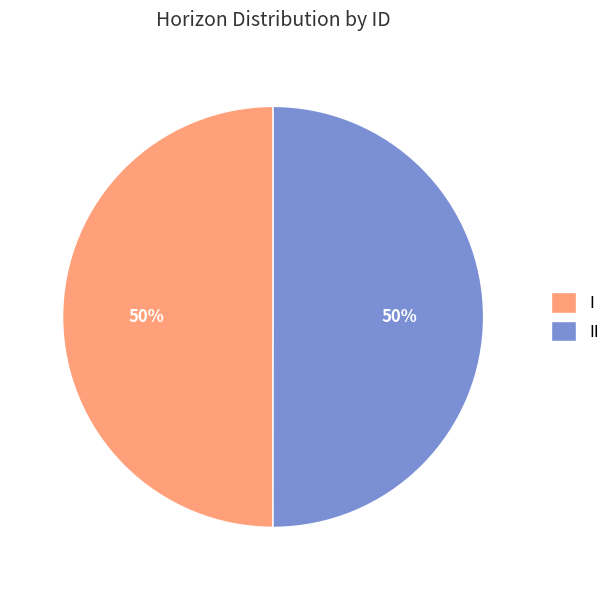

What percentage is the I slice, to the nearest percent?

50%